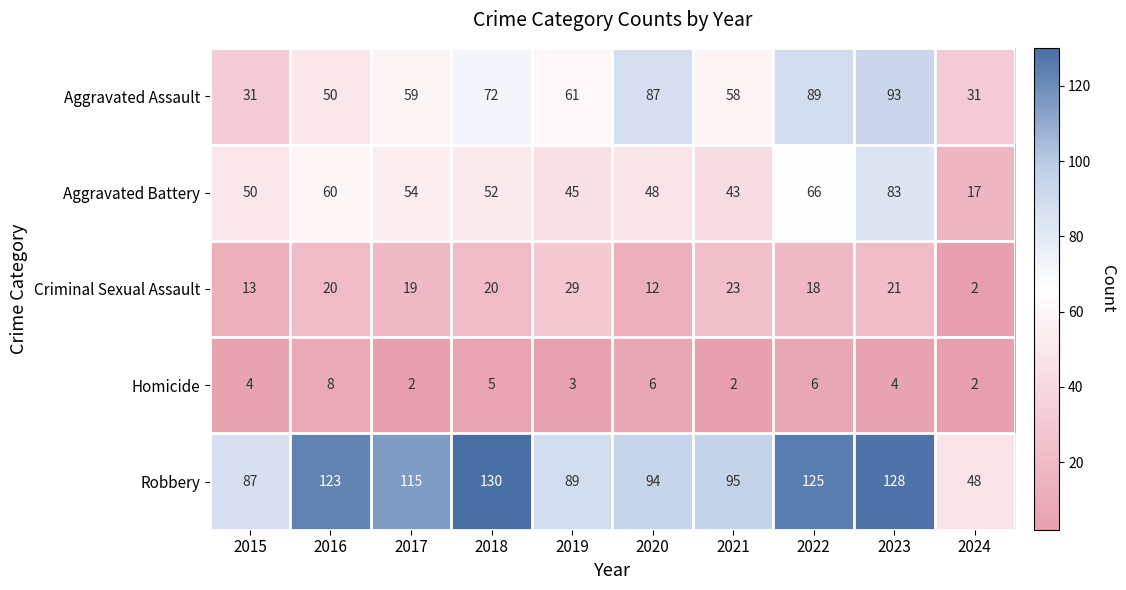

The value of Aggravated Assault at 2020 is 154. True or false?

False